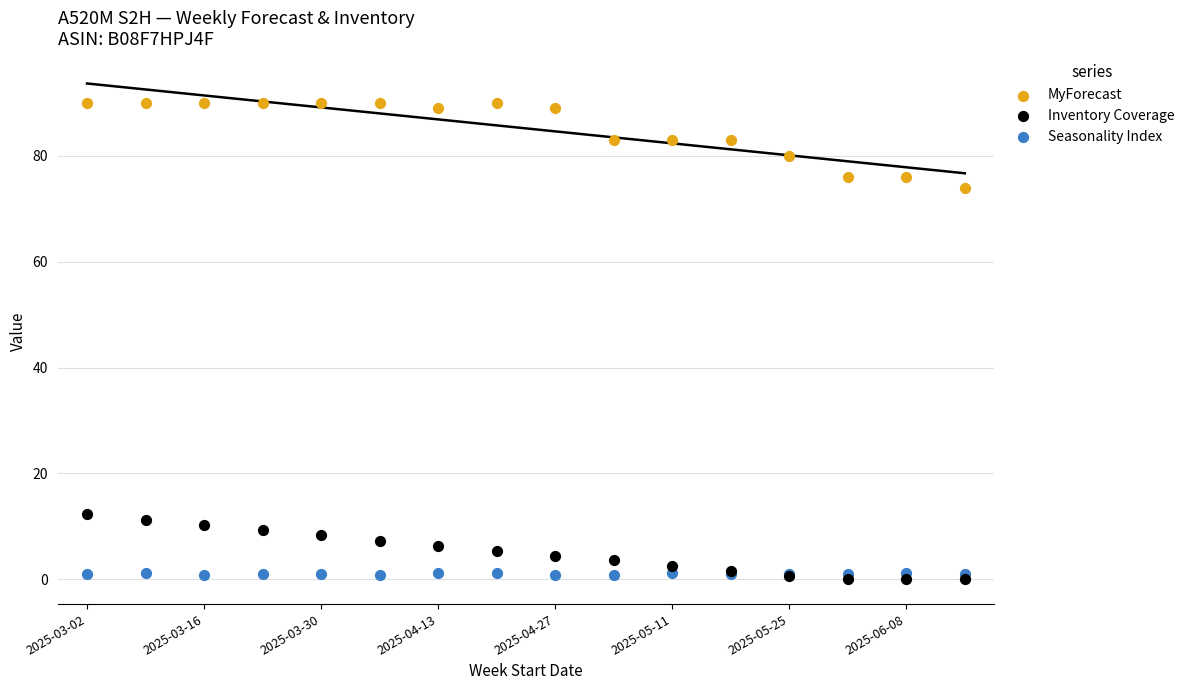

Across all series, what Y value is closest to 45?

74.0